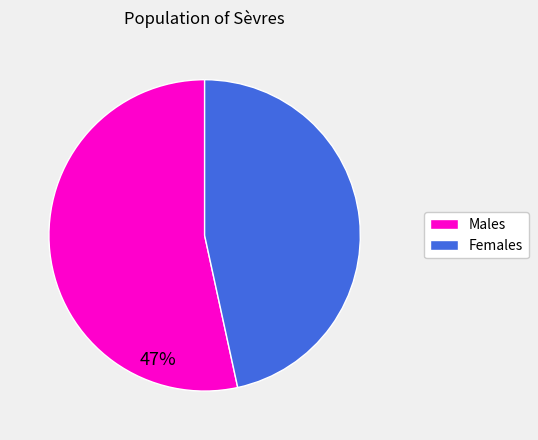

To the nearest percent, what is the average slice percentage?

50%